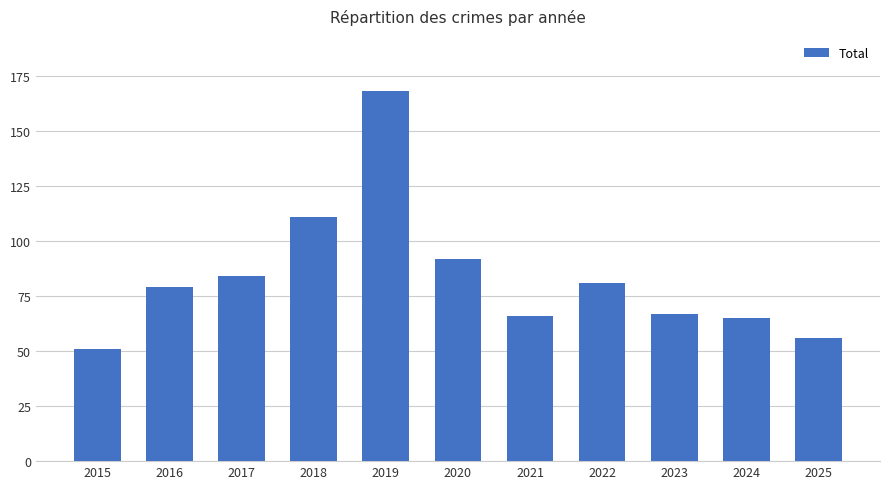

What is the change in value from 2015 to 2021?

+15